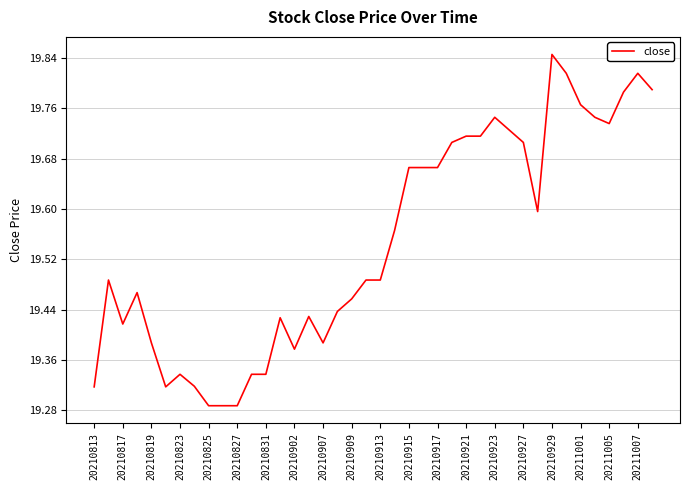

What is the average value?

19.5